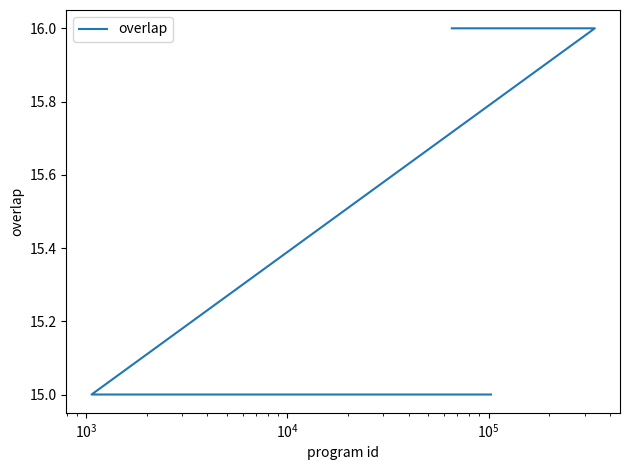

True or false: the data shows 10 at 17.

False